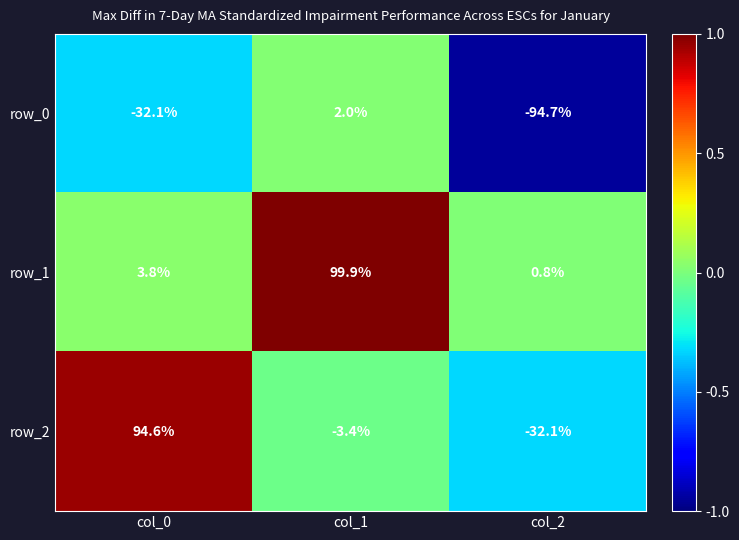

The value of row_1 at col_0 is 3.8. True or false?

True